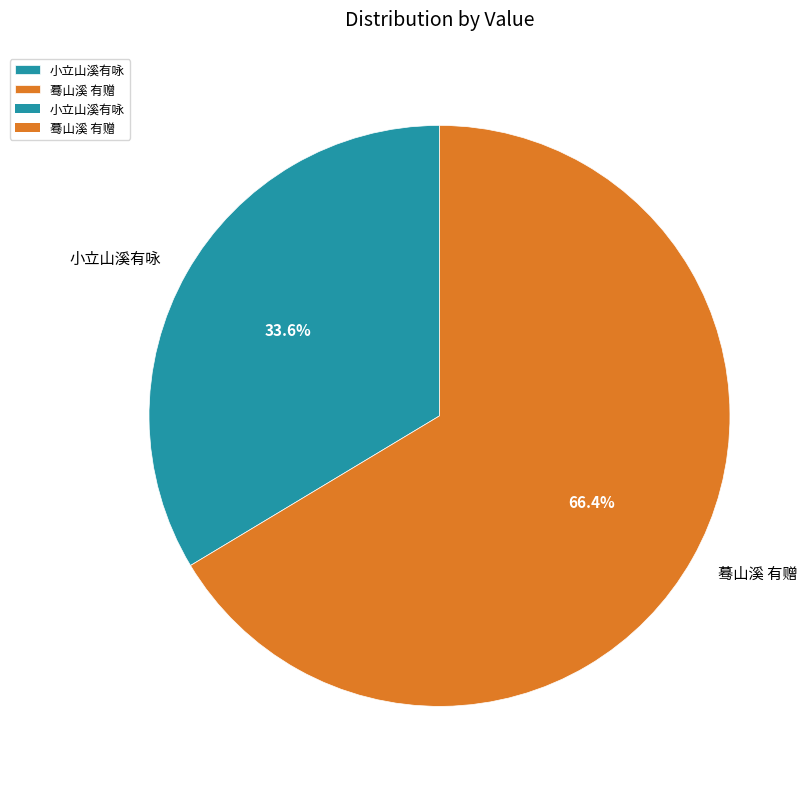

To the nearest percent, what is the combined percentage of 小立山溪有咏 and 蓦山溪 有赠?

100%